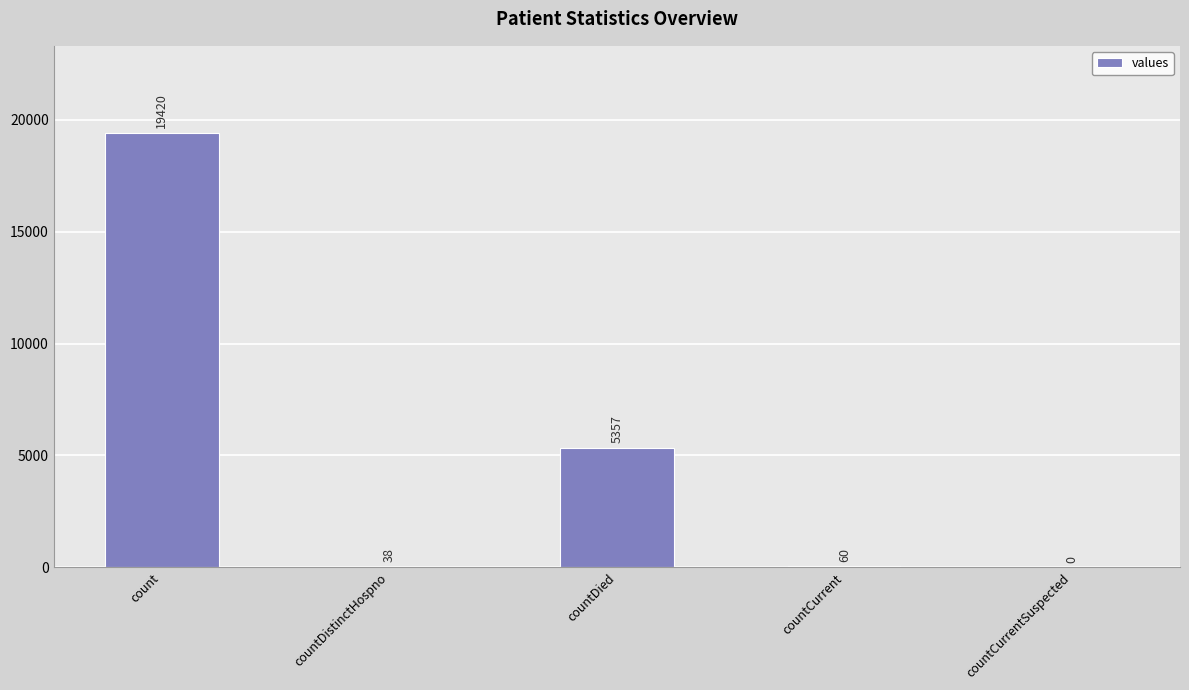

What is the maximum value shown in the chart?

19420